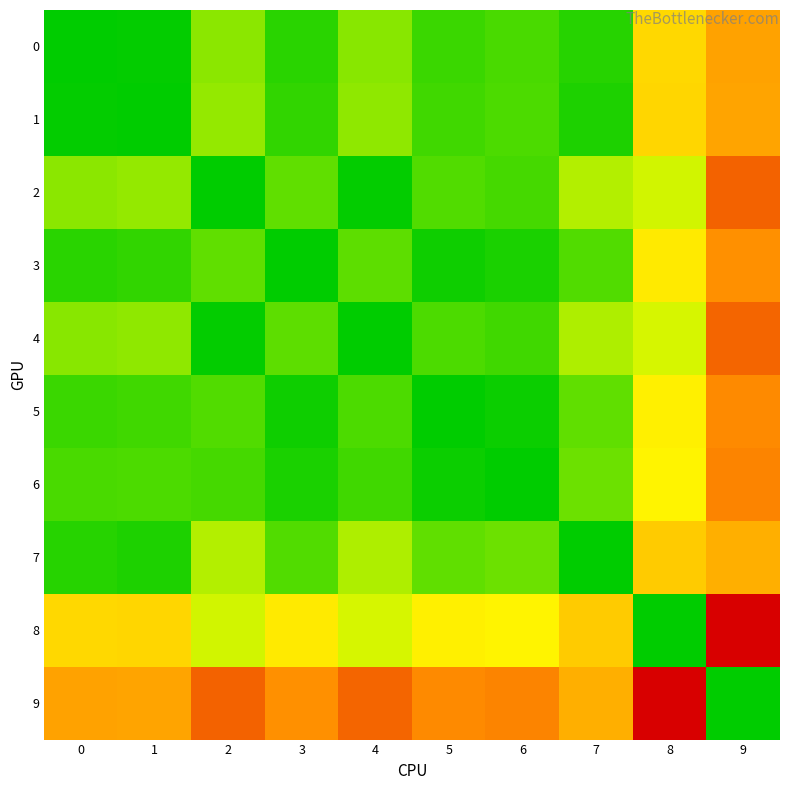

Which series has the largest range (max minus min)?

8